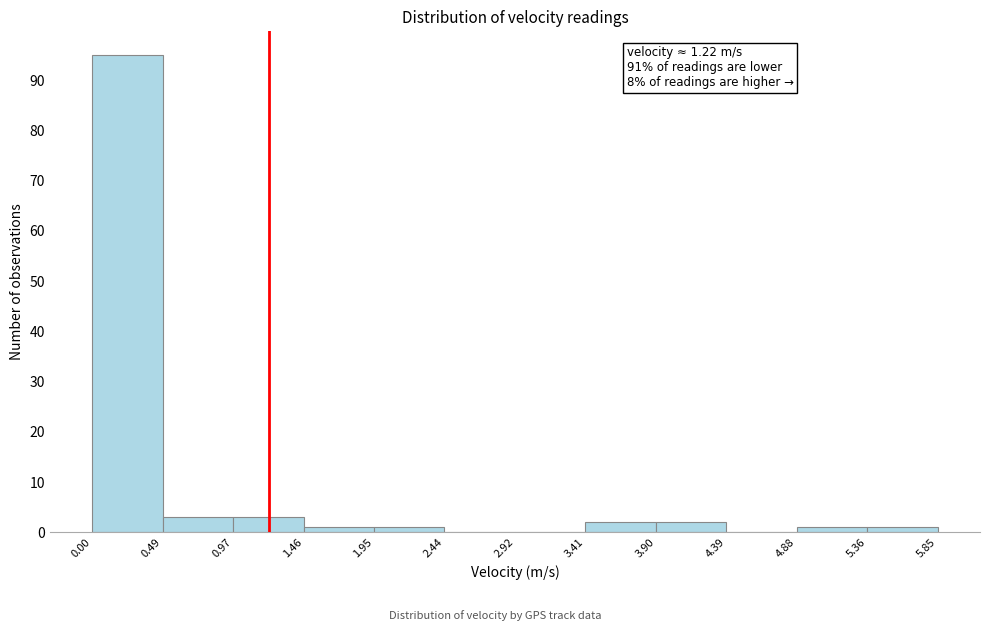

Which range on the x-axis has the tallest bar?

0.00 to 0.49